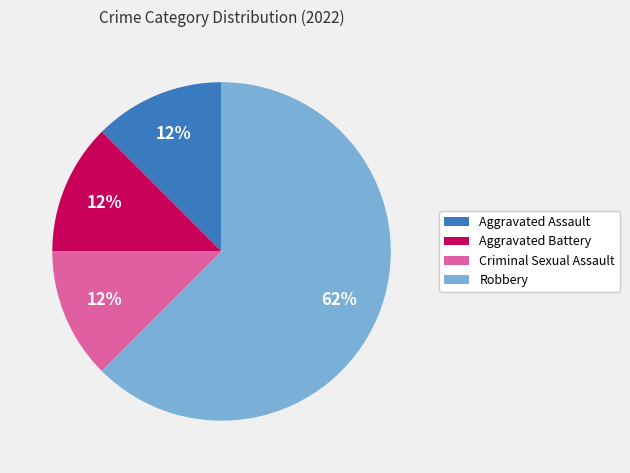

What is the ratio of the value at Aggravated Battery to the value at Aggravated Assault?

1.0